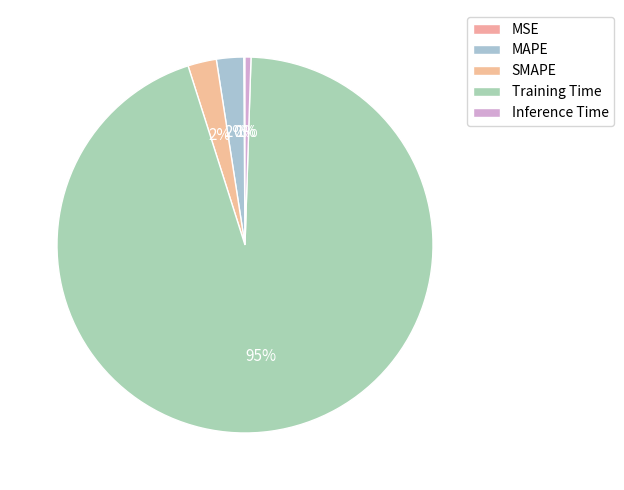

How many slices are in this pie chart?

5